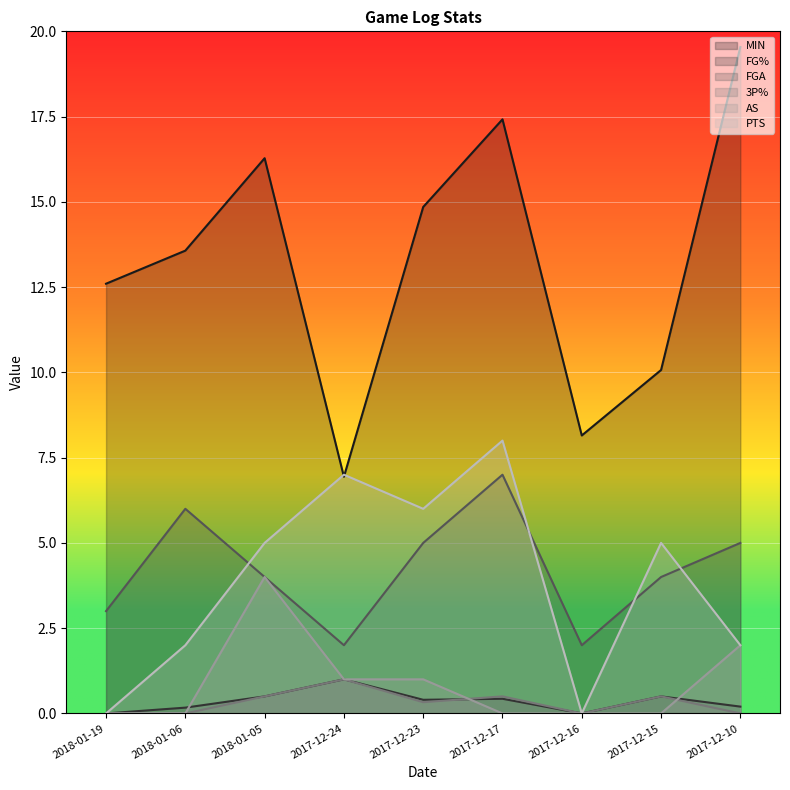

Reading left to right, what are all the values shown in this chart?

MIN: 2018-01-19=12.6	2018-01-06=13.6	2018-01-05=16.3	2017-12-24=6.9	2017-12-23=14.8	2017-12-17=17.4	2017-12-16=8.2	2017-12-15=10.1	2017-12-10=19.5
FG%: 2018-01-19=0.0	2018-01-06=0.2	2018-01-05=0.5	2017-12-24=1.0	2017-12-23=0.4	2017-12-17=0.4	2017-12-16=0.0	2017-12-15=0.5	2017-12-10=0.2
FGA: 2018-01-19=3.0	2018-01-06=6.0	2018-01-05=4.0	2017-12-24=2.0	2017-12-23=5.0	2017-12-17=7.0	2017-12-16=2.0	2017-12-15=4.0	2017-12-10=5.0
3P%: 2018-01-19=0.0	2018-01-06=0.0	2018-01-05=0.5	2017-12-24=1.0	2017-12-23=0.3	2017-12-17=0.5	2017-12-16=0.0	2017-12-15=0.5	2017-12-10=0.0
AS: 2018-01-19=0.0	2018-01-06=0.0	2018-01-05=4.0	2017-12-24=1.0	2017-12-23=1.0	2017-12-17=0.0	2017-12-16=0.0	2017-12-15=0.0	2017-12-10=2.0
PTS: 2018-01-19=0.0	2018-01-06=2.0	2018-01-05=5.0	2017-12-24=7.0	2017-12-23=6.0	2017-12-17=8.0	2017-12-16=0.0	2017-12-15=5.0	2017-12-10=2.0